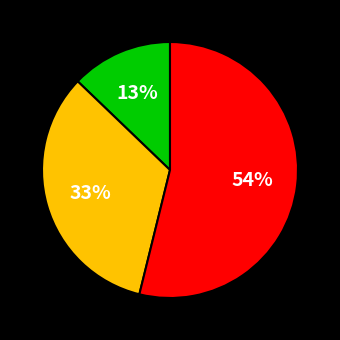

Does any single category account for the majority?

Yes